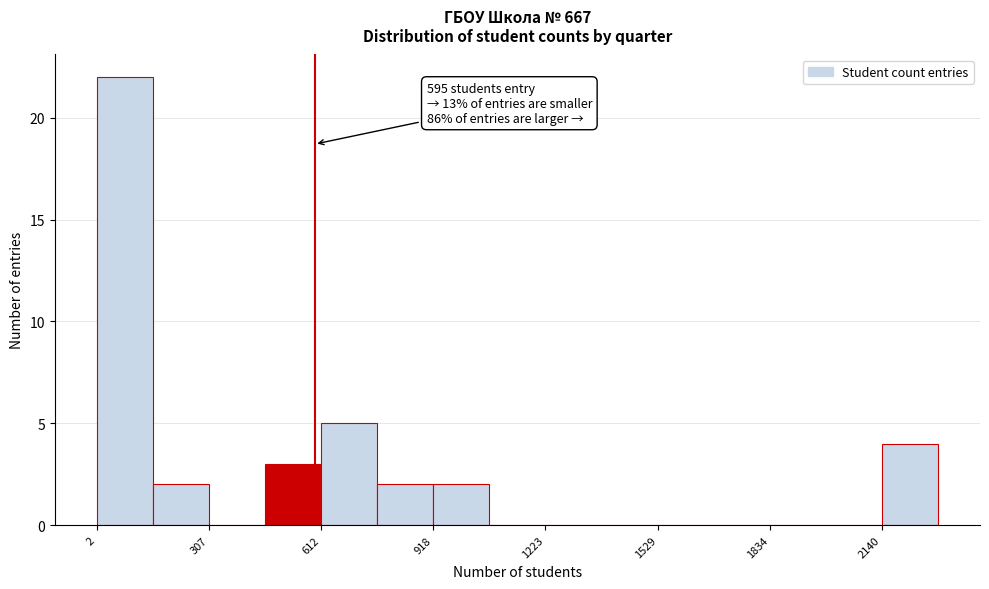

Around what value on the x-axis is the tallest bar? Give the approximate position of its centre, as read against the axis.

100